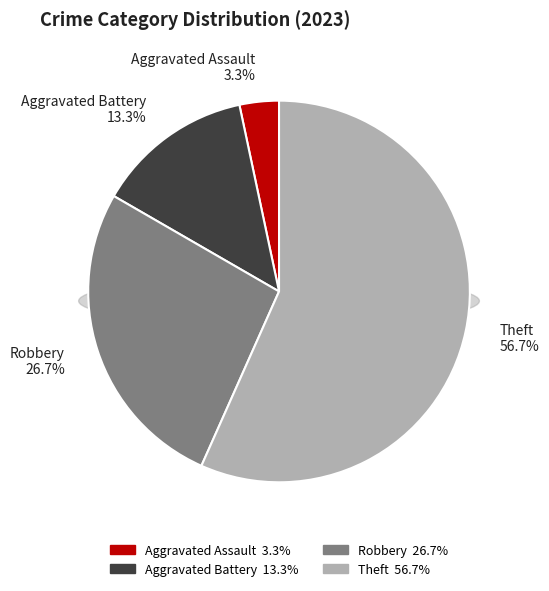

What percentage is NOT represented by Aggravated Assault?

96.7%